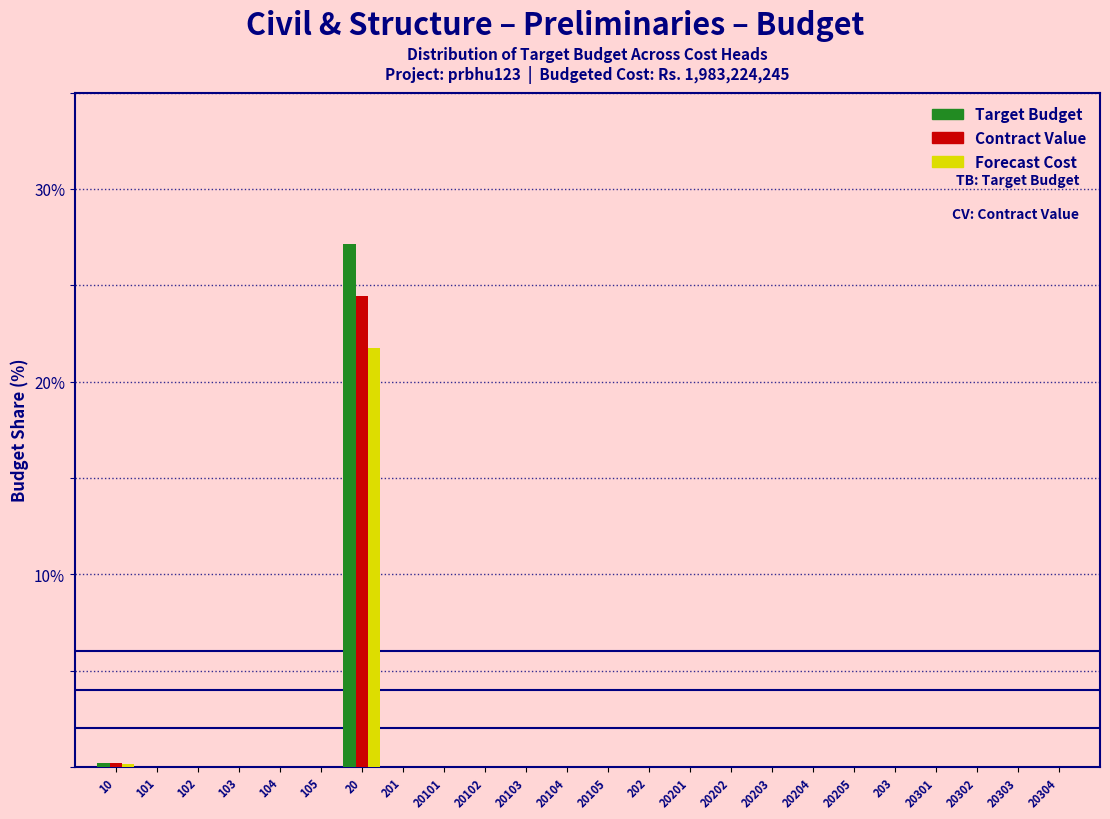

Which label corresponds to the largest value in the chart?

20